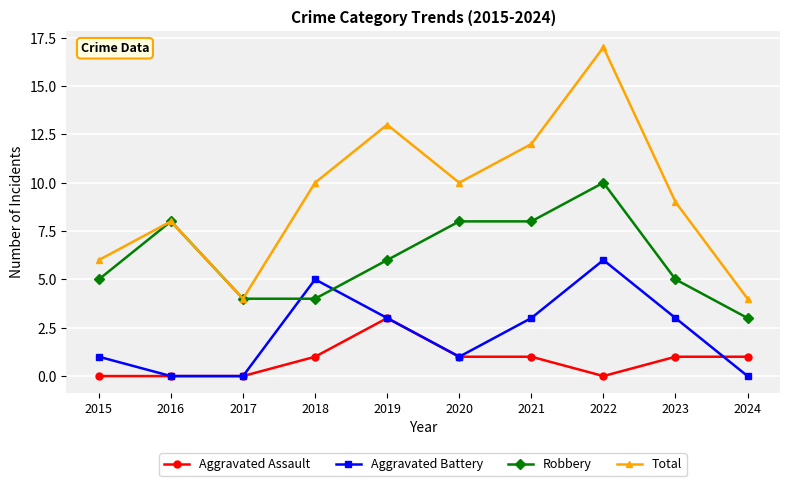

At how many categories does at least one series exceed 11?

3